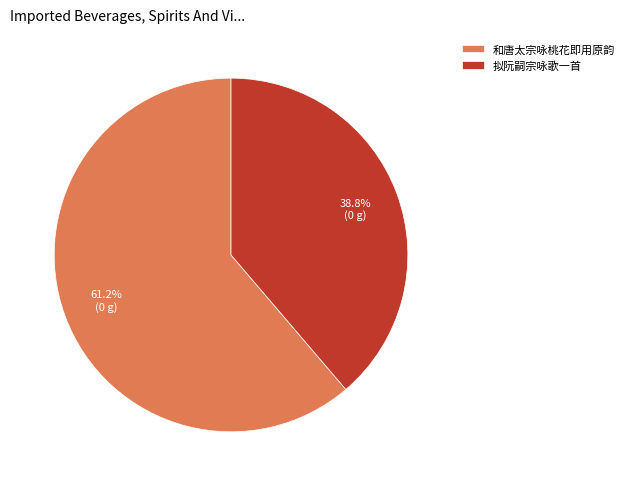

Count the number of slices in the pie.

2